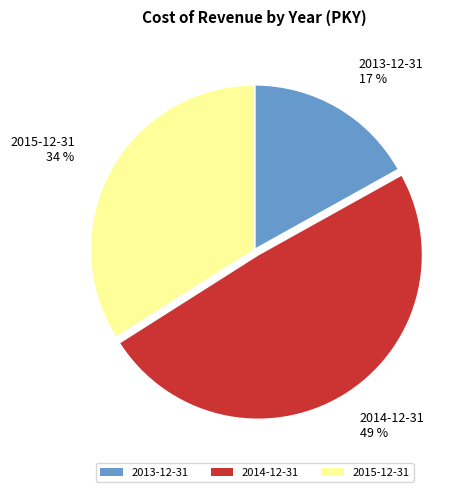

To the nearest percent, what percentage of the pie is 2013-12-31?

17%